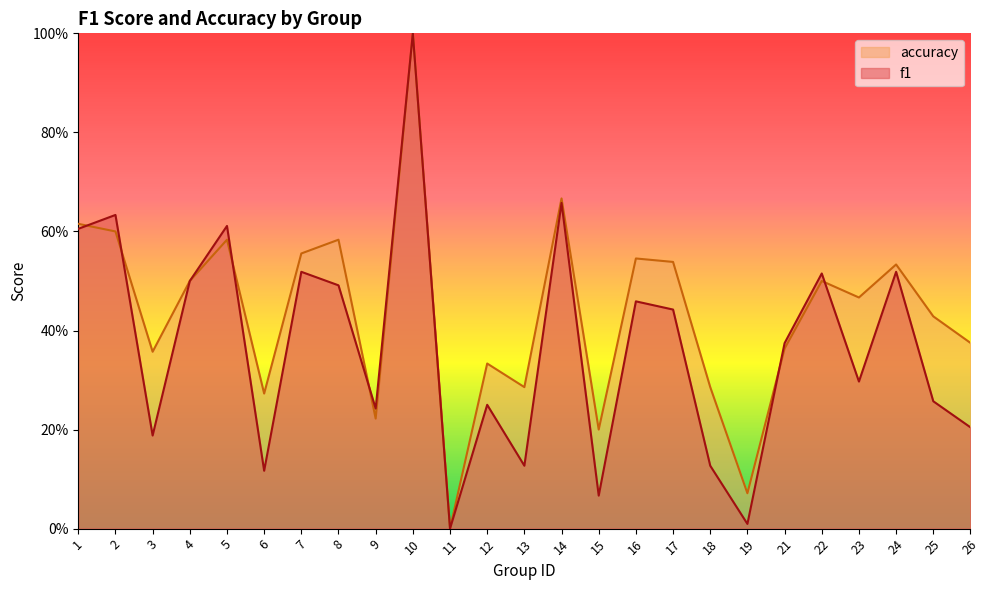

Does the chart have visible grid lines?

No